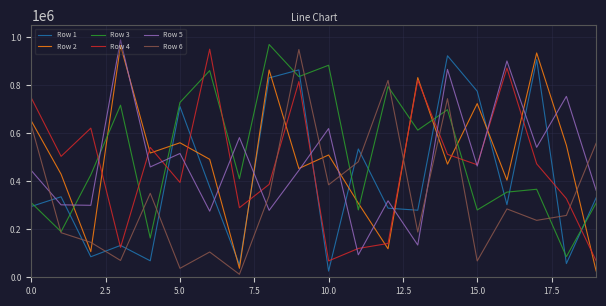

After their last crossing, which series has the higher values: Row 3 or Row 4?

Row 3